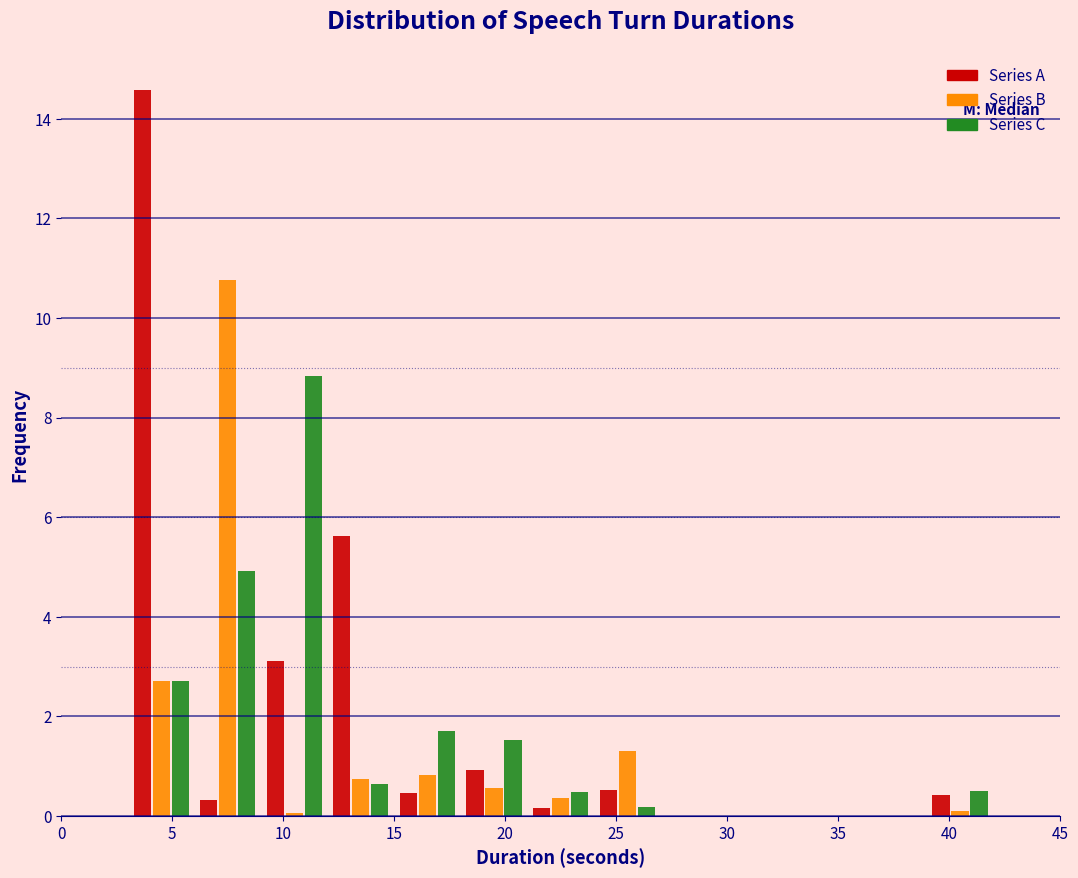

In the Series A series, which range on the x-axis has the tallest bar?

3 to 6